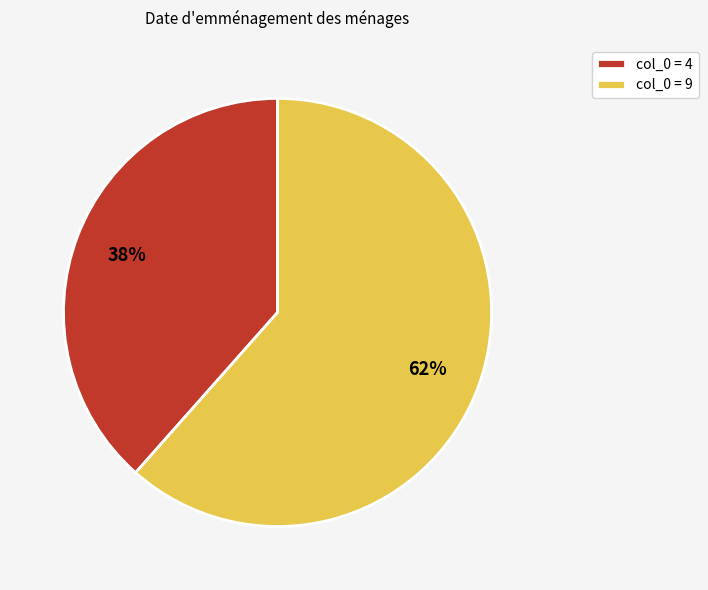

What is the smallest slice in the pie chart?

col_0 = 4